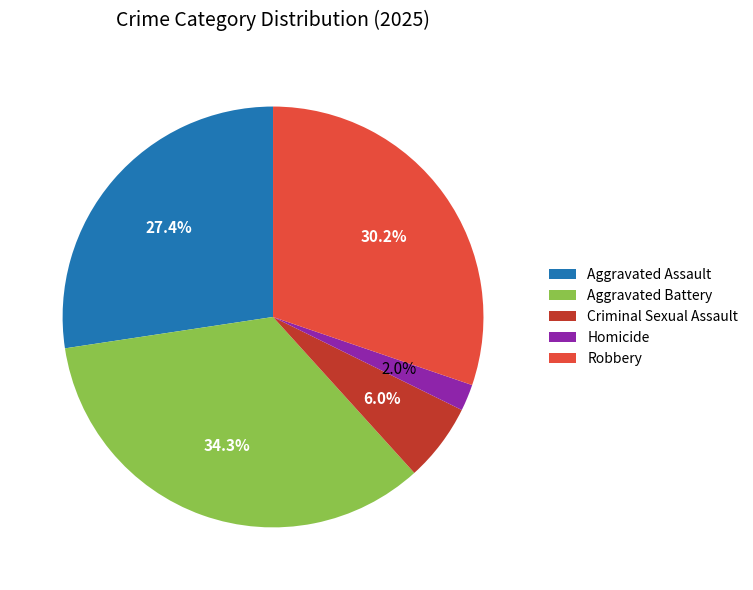

Is it true that Aggravated Battery is 34% of the pie?

True